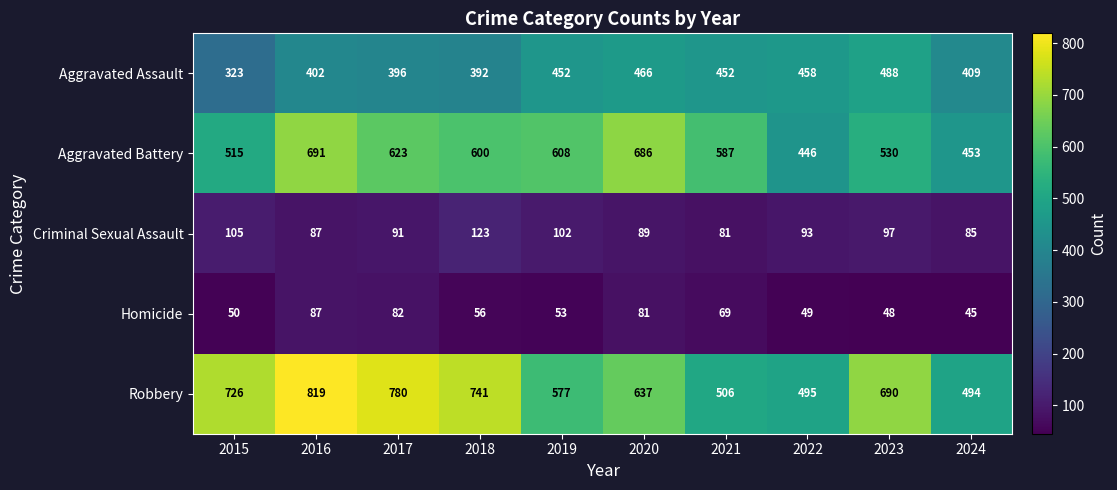

What is the total value across all series at 2017?

1972